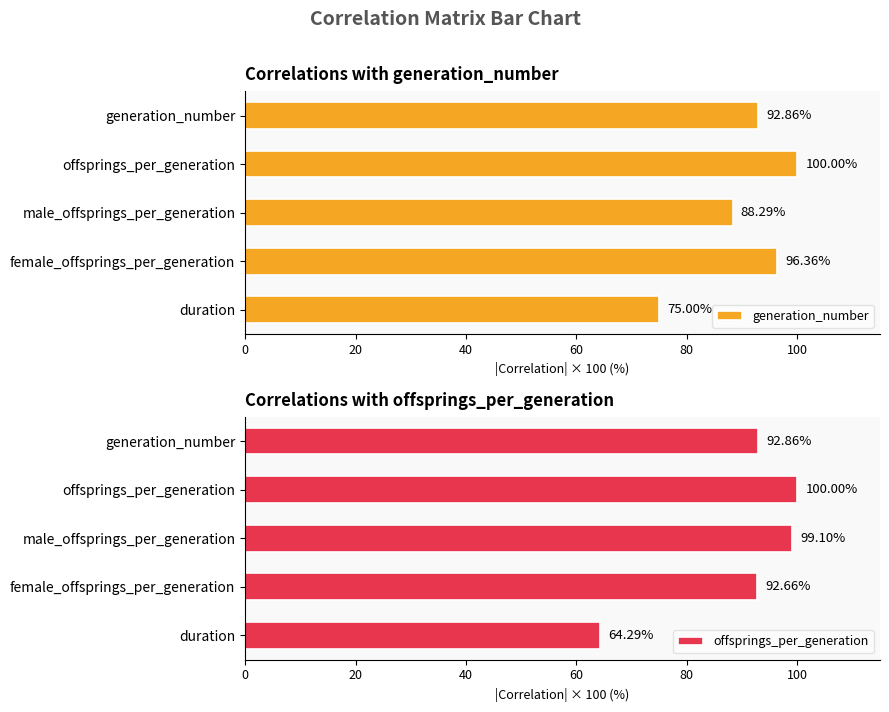

What are all the series names shown in the legend?

generation_number, offsprings_per_generation